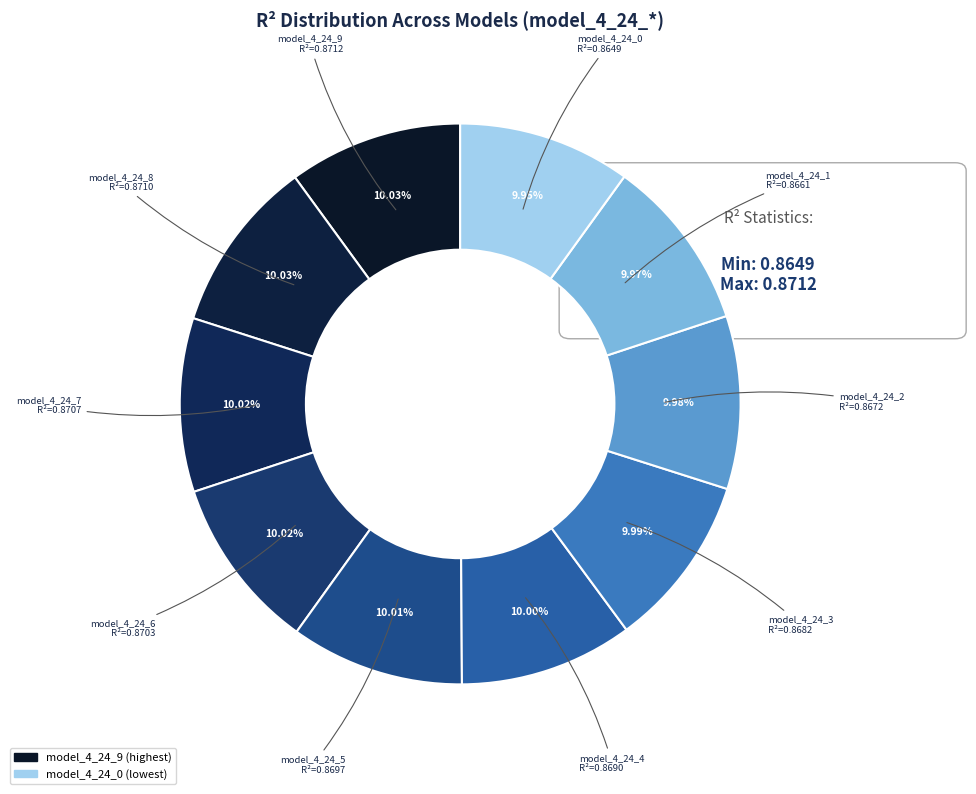

Is there a majority slice in this chart?

No